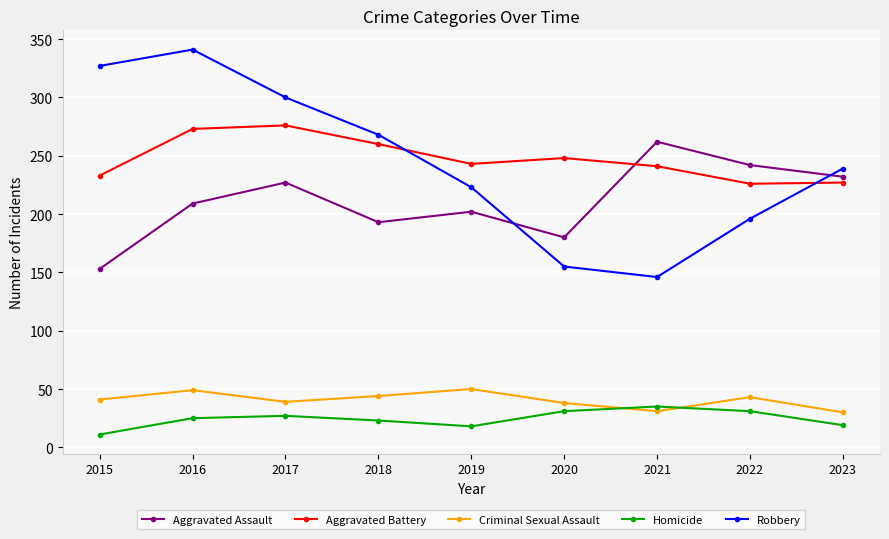

Which series has the widest spread of values?

Robbery